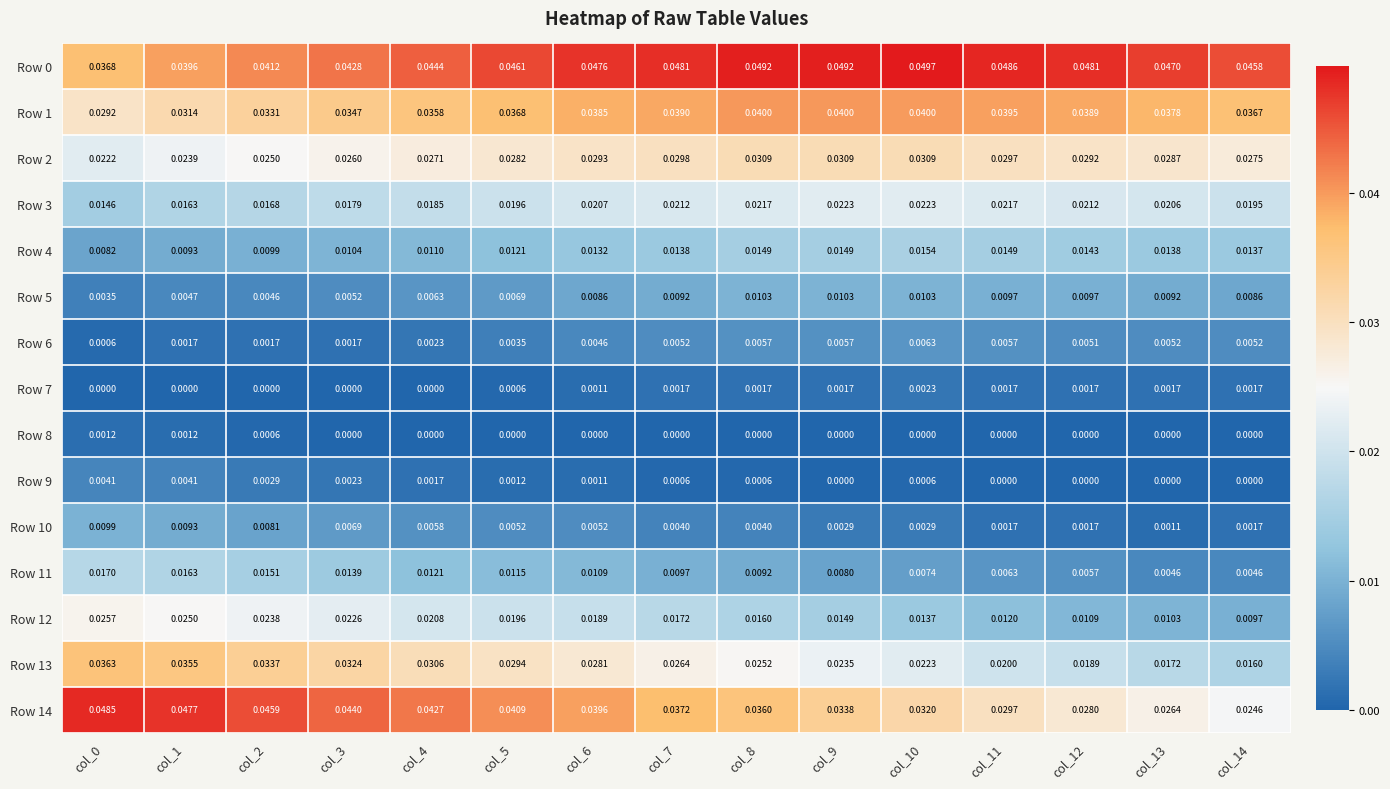

How many distinct data groups are displayed?

15